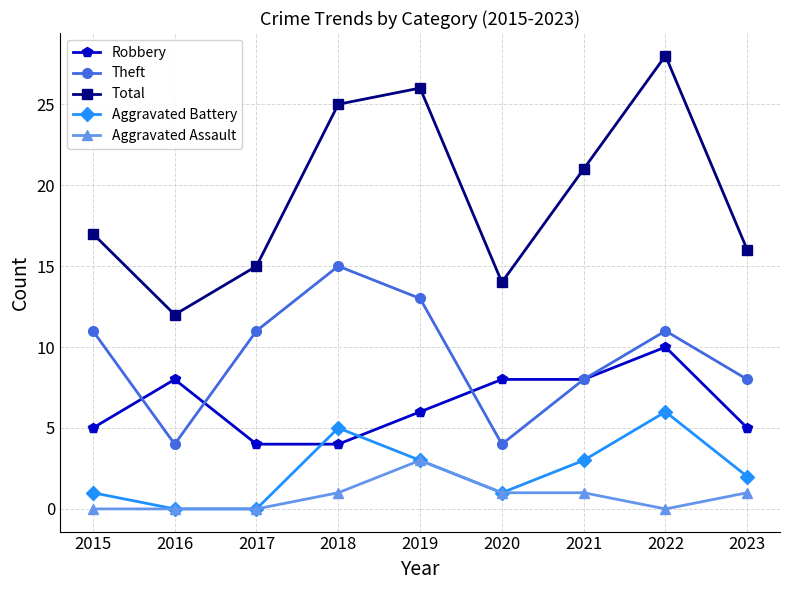

True or false: Total and Robbery intersect in this chart.

False